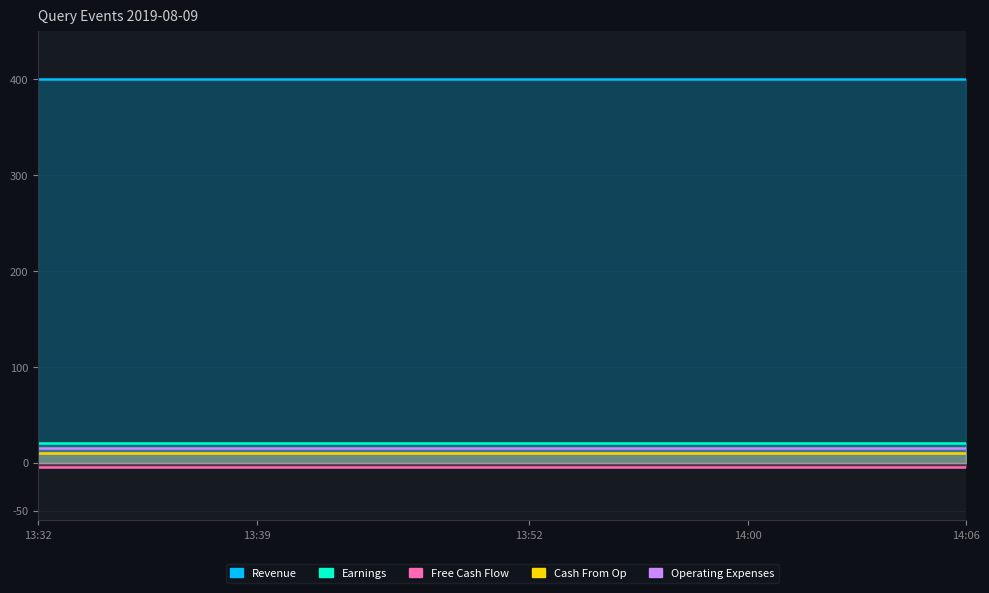

What is the average value of the Cash From Op series?

10